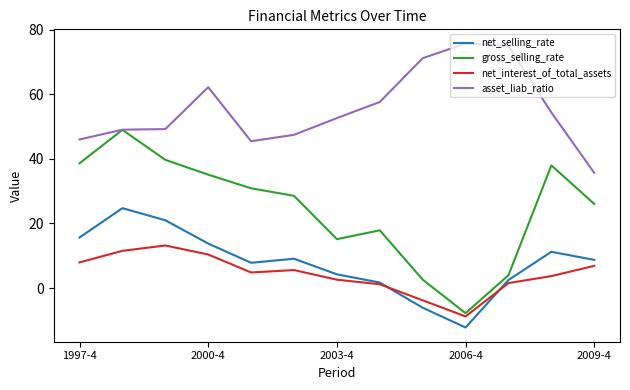

How many values in gross_selling_rate are below zero?

1